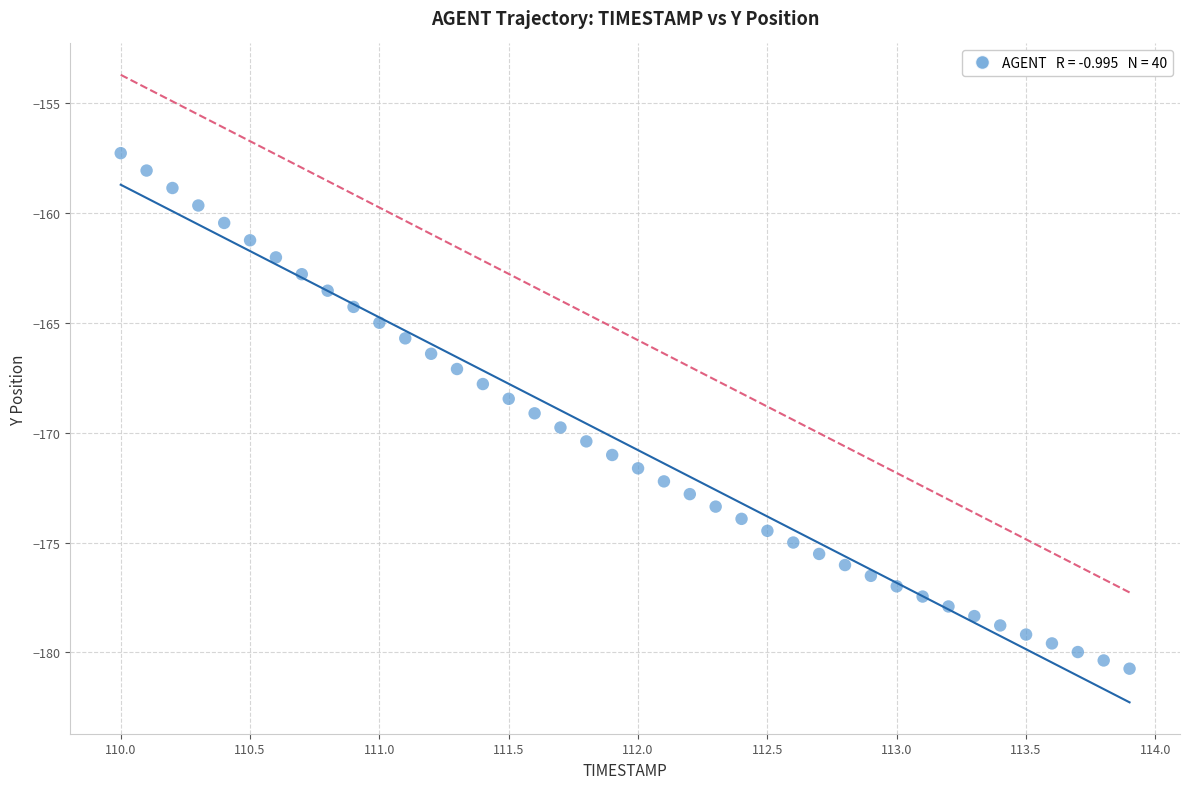

What is the range of Y values (max minus min)?

23.5